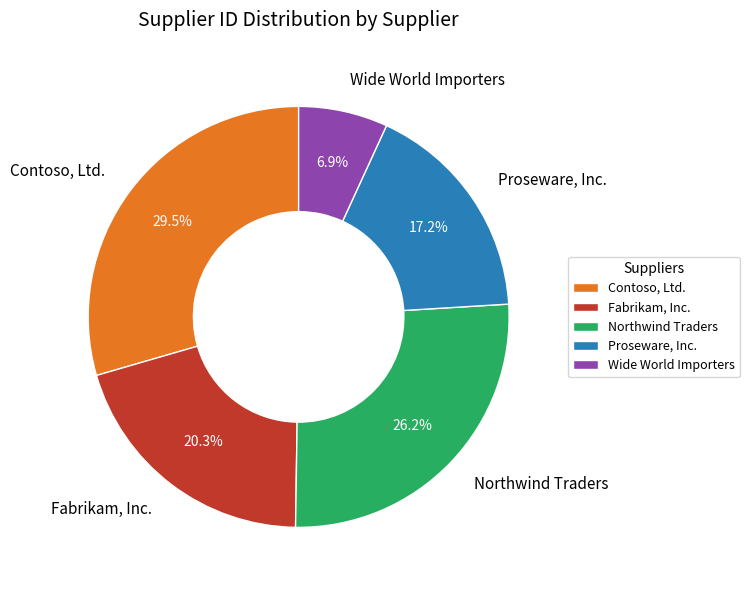

To the nearest percent, what portion does Fabrikam, Inc. represent?

20%